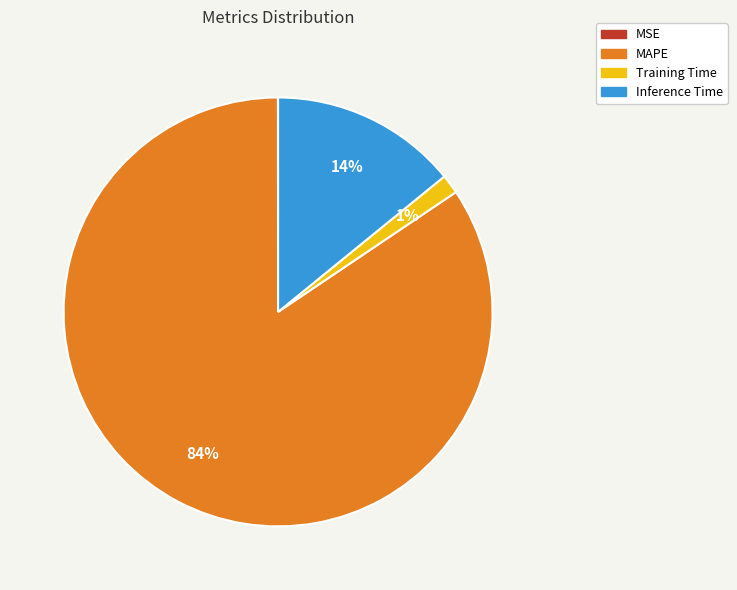

What is the largest slice in the pie chart?

MAPE